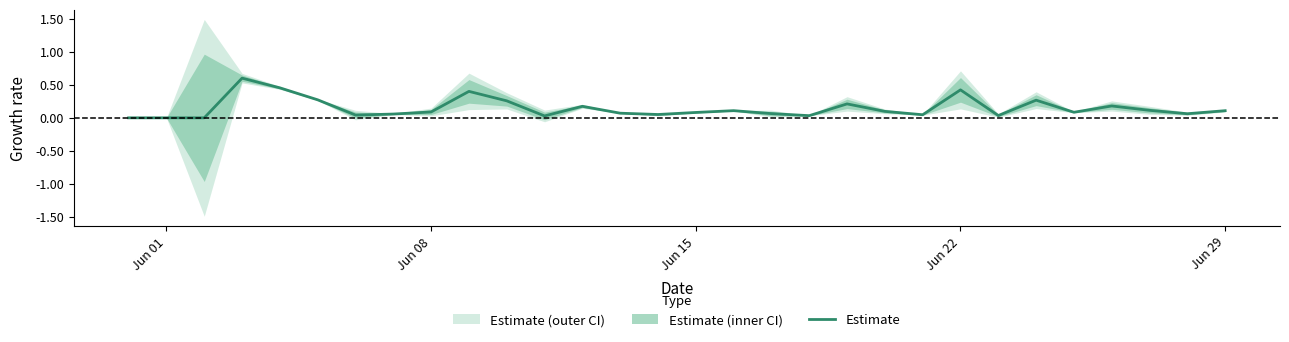

Reading right to left, what are all the values shown in this chart?

0.1	0.1	0.1	0.2	0.1	0.3	0.0	0.4	0.0	0.1	0.2	0.0	0.1	0.1	0.1	0.1	0.1	0.2	0.0	0.3	0.4	0.1	0.1	0.0	0.3	0.5	0.6	0.0	0.0	0.0